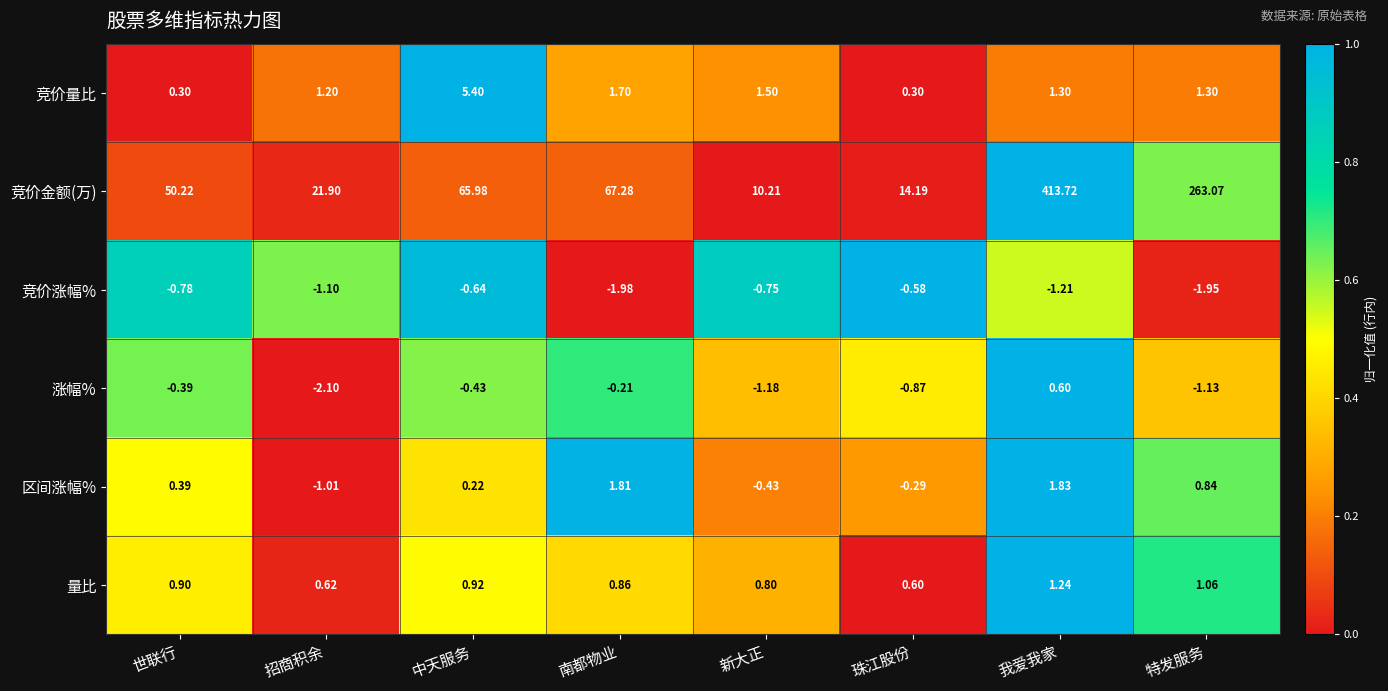

Which series has the largest total across all categories?

竞价金额(万)